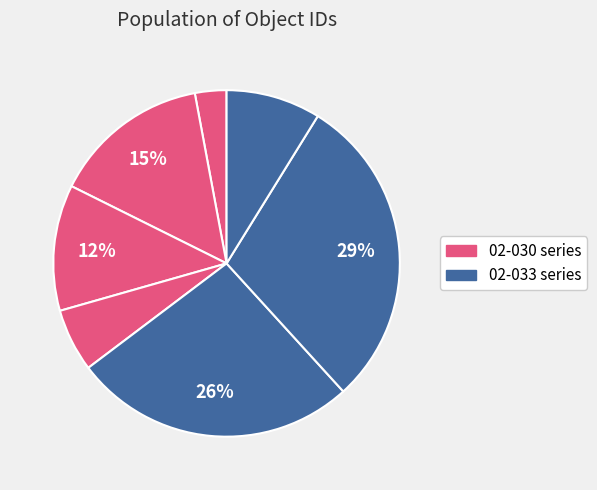

How many slices are in this pie chart?

7